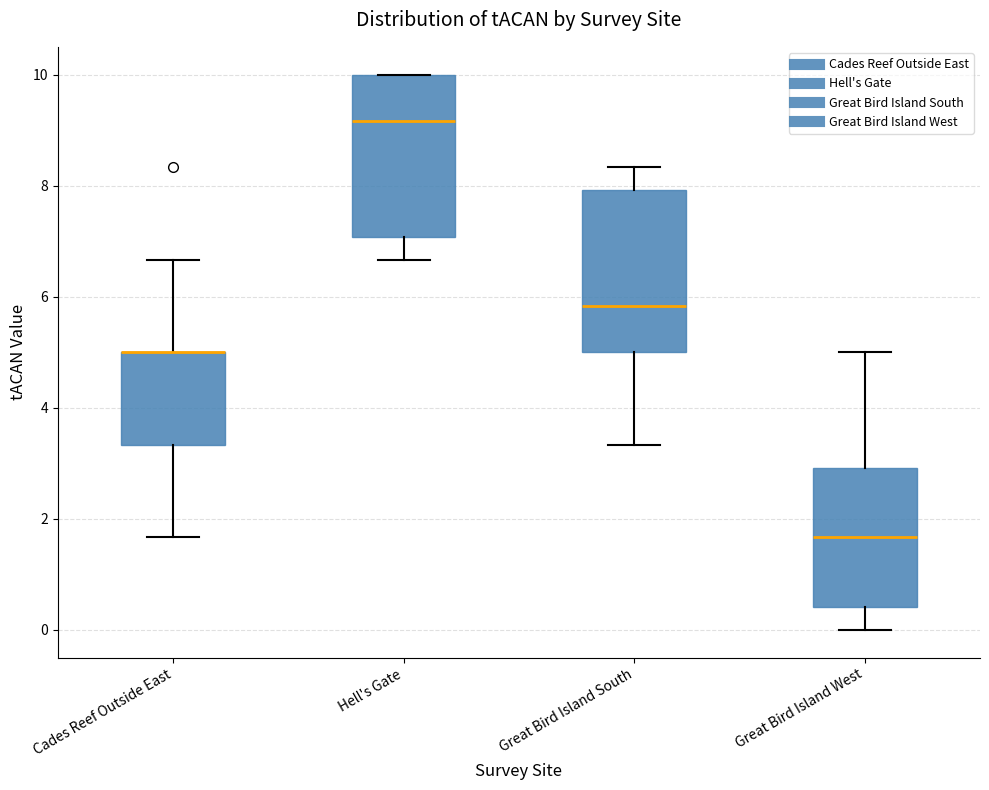

Reading left to right, transcribe this box plot: for each box, give where its median line is, the range the box spans, and where its two whiskers end, as read against the y-axis. The values are not printed on the chart, so give them approximately, as read against the axis.

Cades Reef Outside East: median 5.0 (drawn on the box's upper edge), box 3.4 to 5.0, whiskers 1.6 to 6.6
Hell's Gate: median 9.2, box 7.0 to 10.0, whiskers 6.6 to 10.0
Great Bird Island South: median 5.8, box 5.0 to 8.0, whiskers 3.4 to 8.4
Great Bird Island West: median 1.6, box 0.4 to 3.0, whiskers 0.0 to 5.0